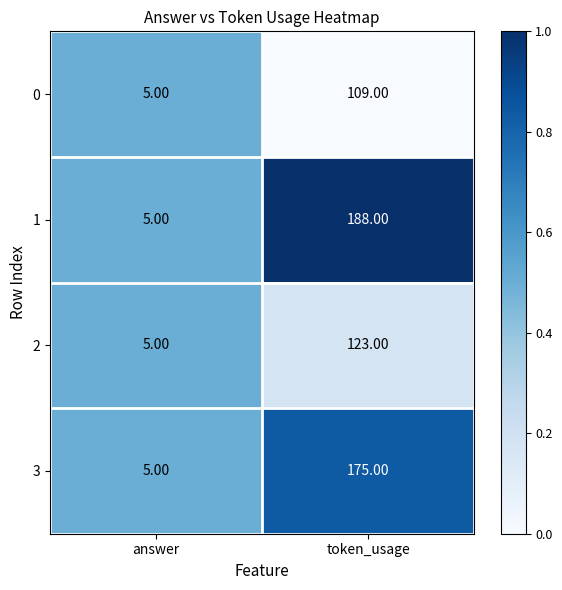

At which category is the sum across all series the highest?

token_usage